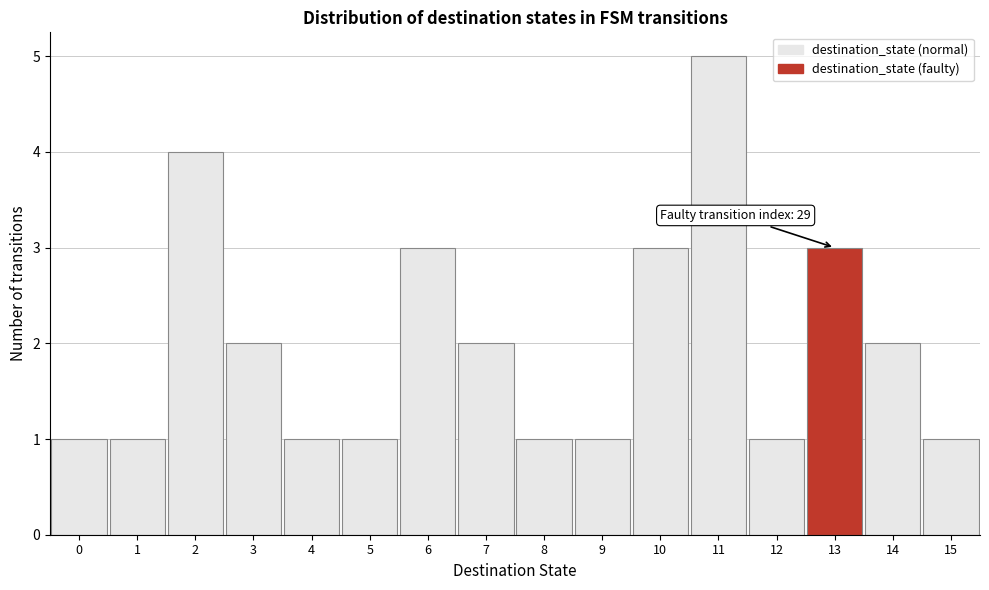

Over which range of the x-axis is the bar tallest?

10.5 to 11.5